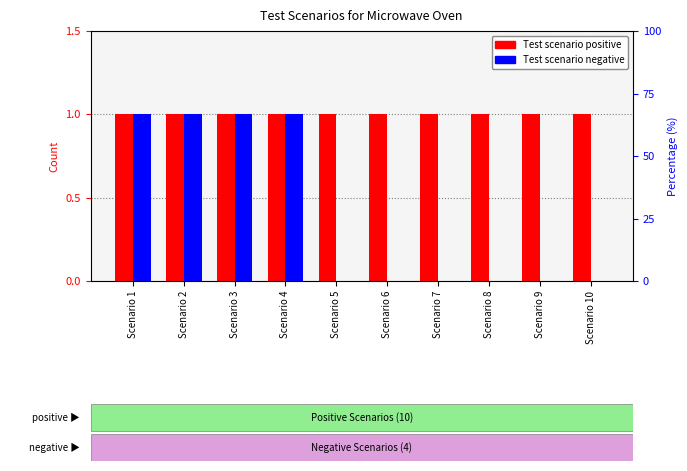

Is the value of Test scenario positive at Scenario 9 greater than the value of Test scenario negative at Scenario 9?

Yes